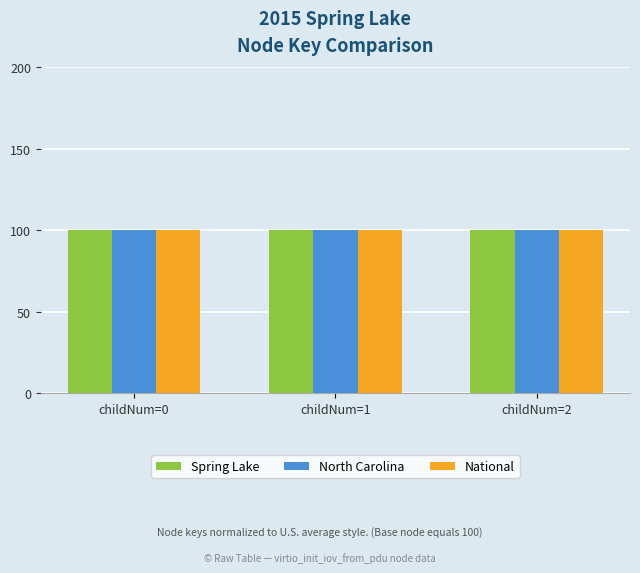

Count the number of categories in the chart.

3